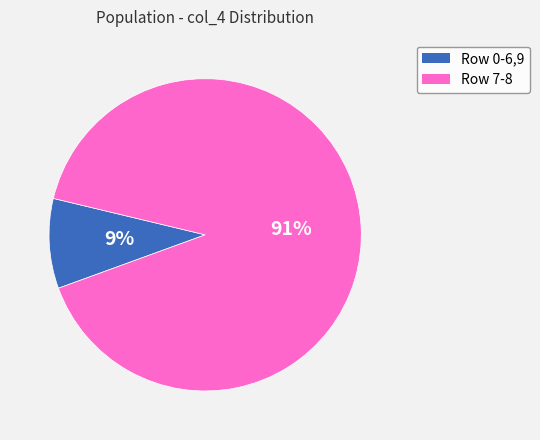

Which category has the biggest portion of the pie?

Row 7-8